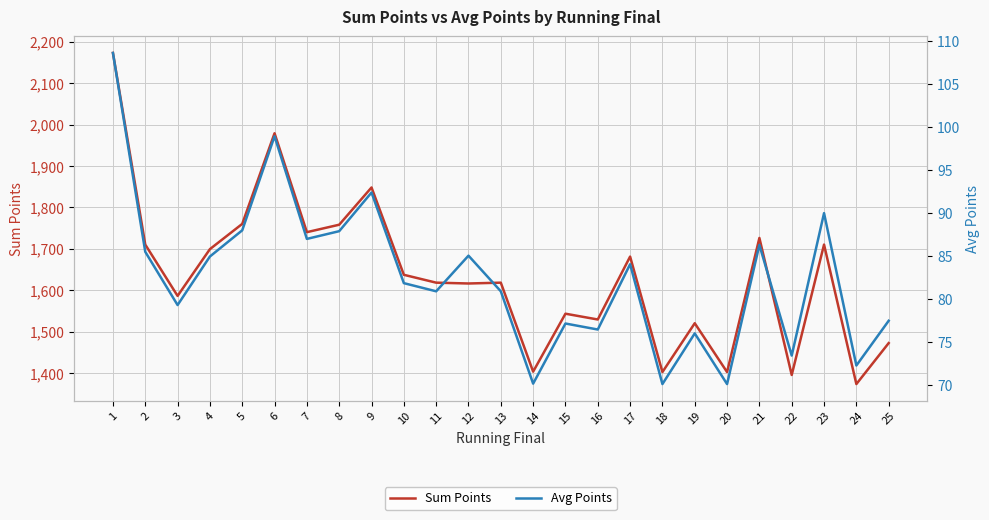

What is the greatest value displayed?

2173.0